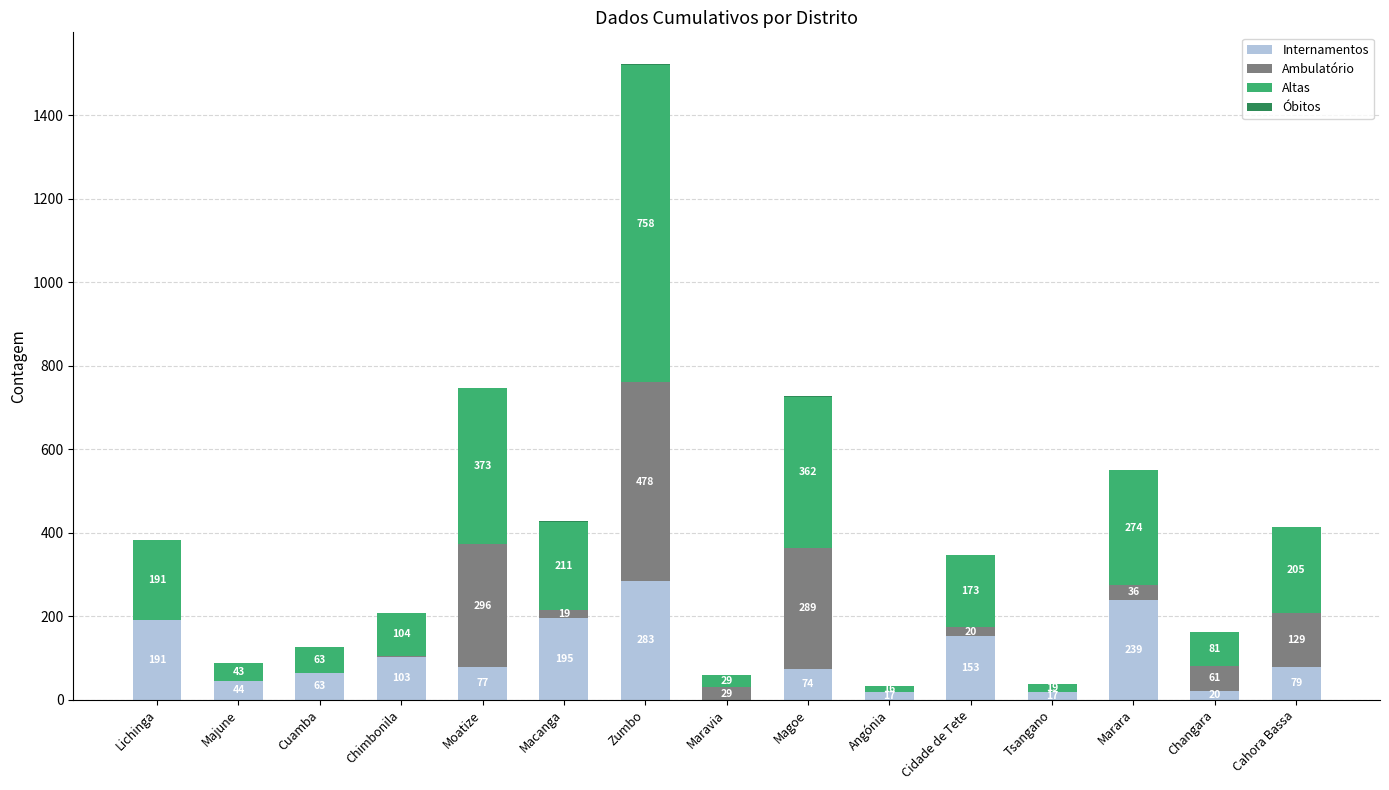

How many distinct data groups are displayed?

4